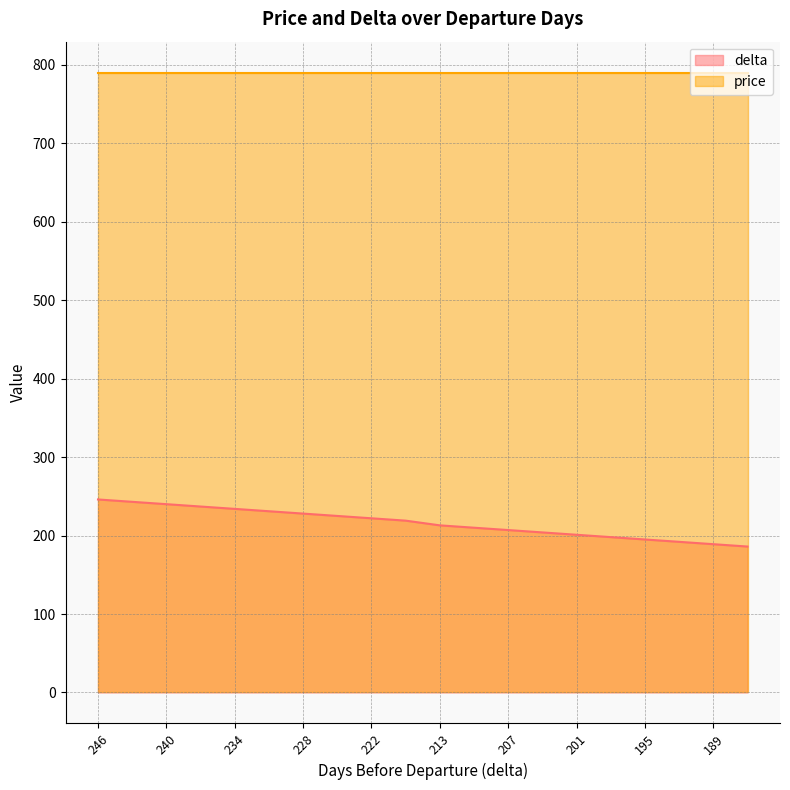

What is the approximate value at 219, to the nearest 5?

220